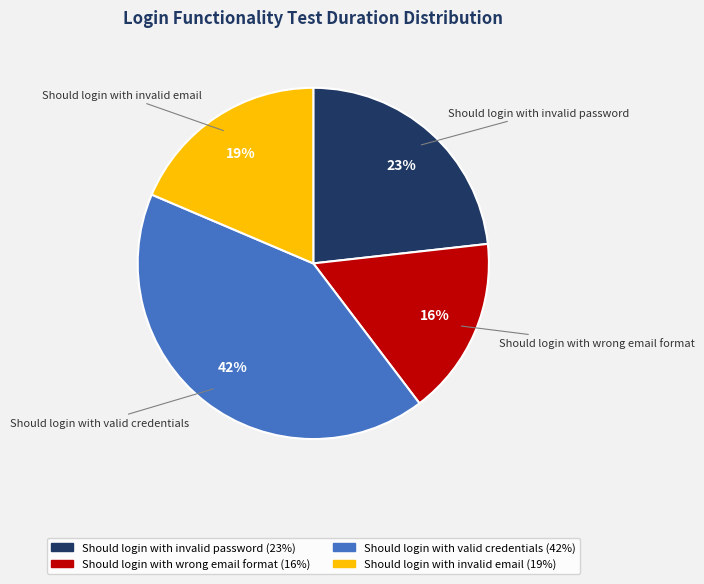

Which slice is the smallest?

Should login with wrong email format